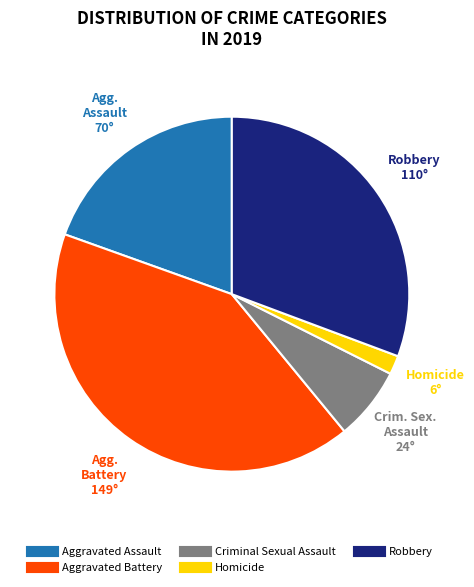

Rank the categories by value from lowest to highest.

Homicide, Criminal Sexual Assault, Aggravated Assault, Robbery, Aggravated Battery